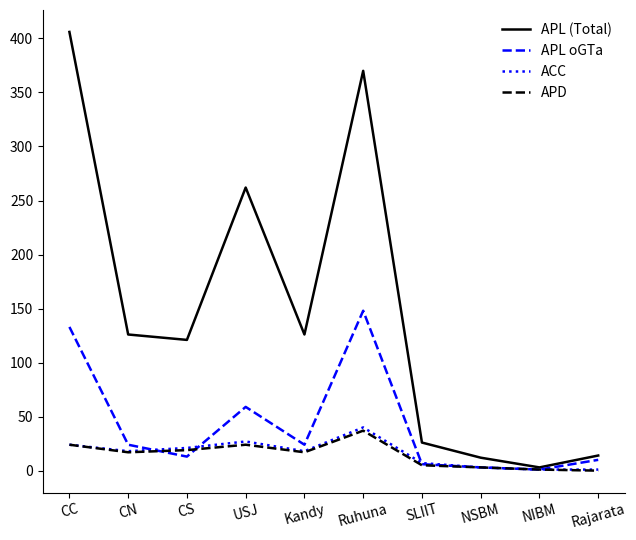

What is the spread (max minus min) of values at Ruhuna?

333